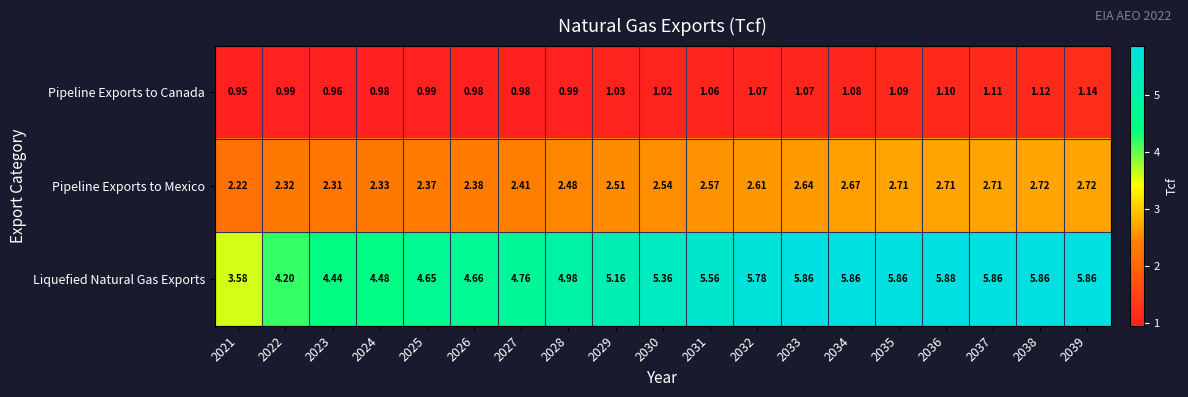

Which series has the largest range (max minus min)?

Liquefied Natural Gas Exports